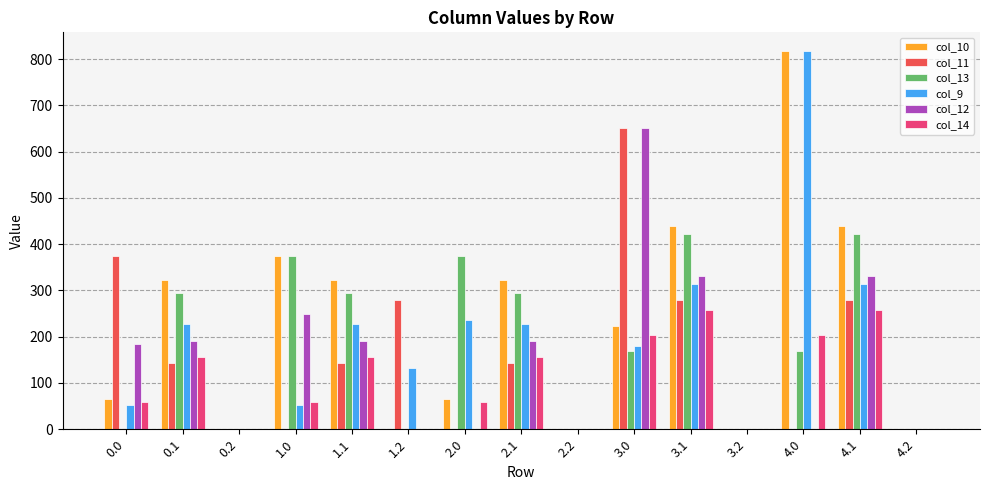

Is the value of col_12 at 3.1 greater than the value of col_13 at 1.1?

Yes